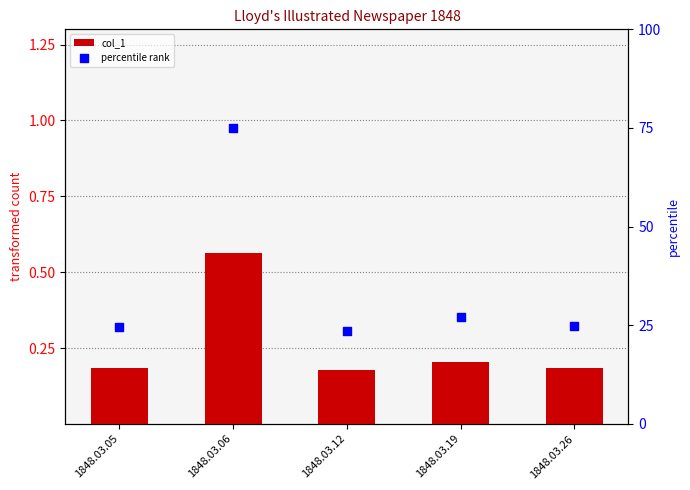

Is the value of percentile rank at 1848.03.12 greater than the value of col_1 at 1848.03.19?

Yes